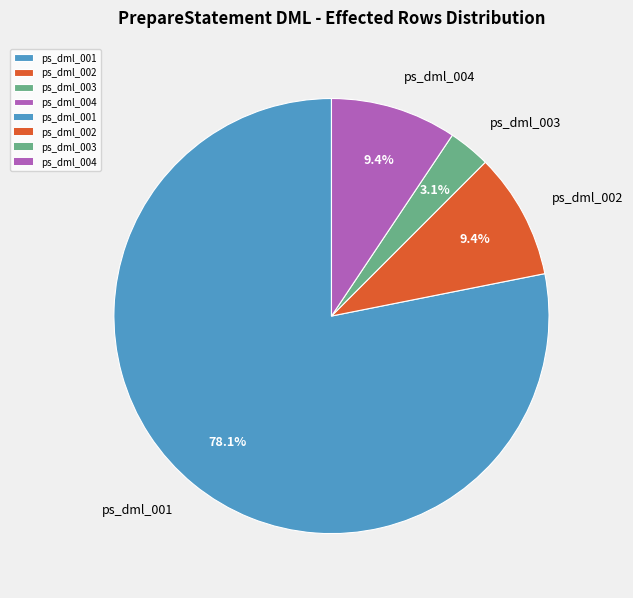

To the nearest percent, what is the difference between the largest and smallest slice percentages?

75%